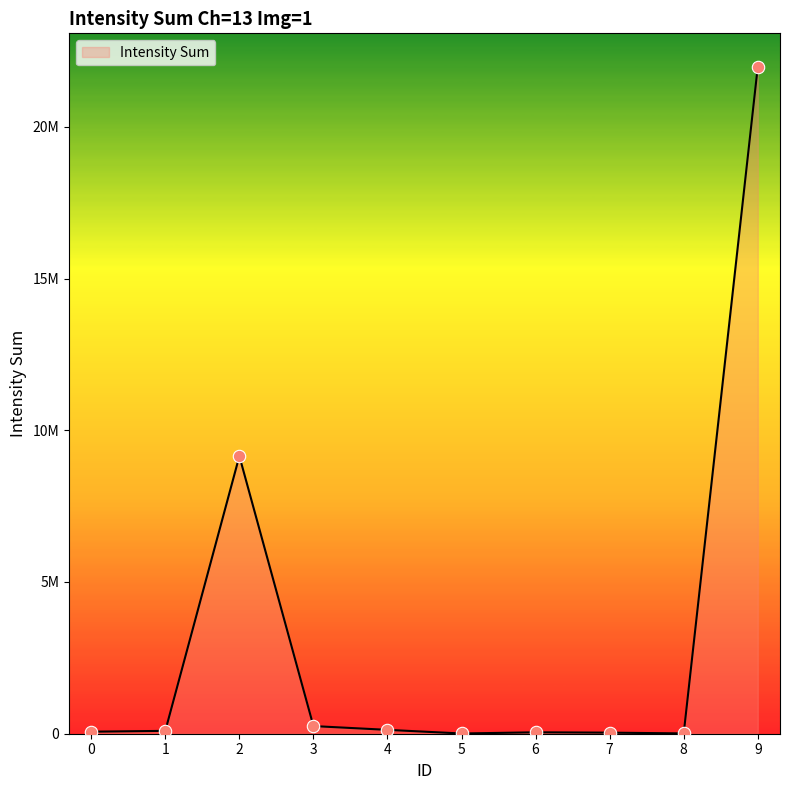

Which has a higher value, 3 or 8?

3